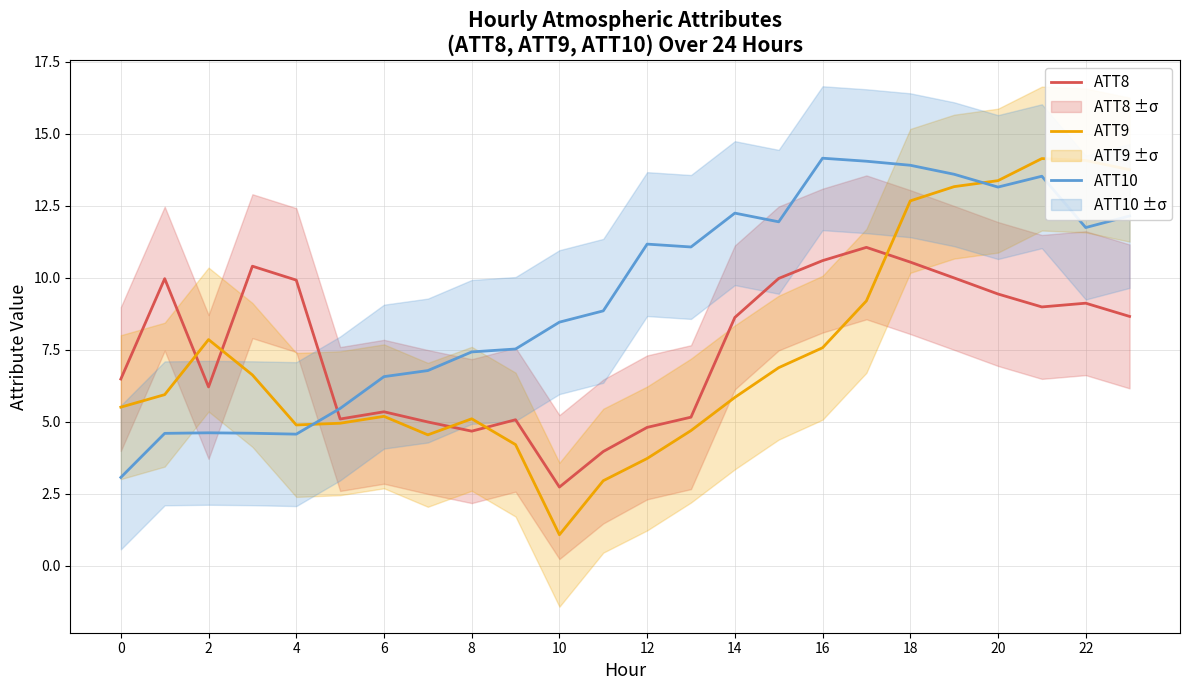

How many data points in ATT10 are above 11?

12